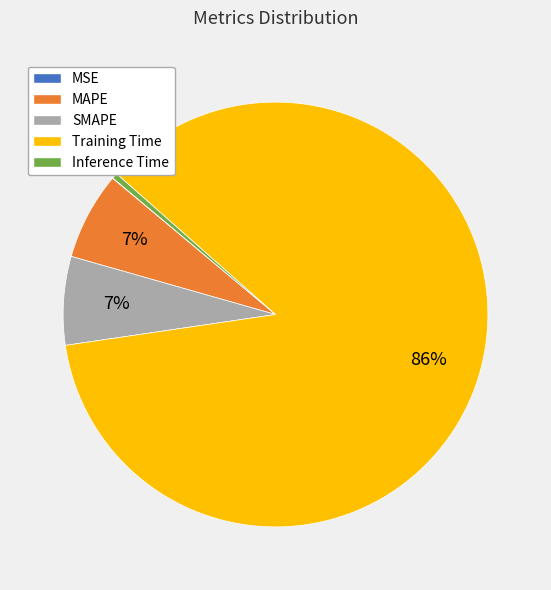

To the nearest percent, what is the average slice percentage?

20%